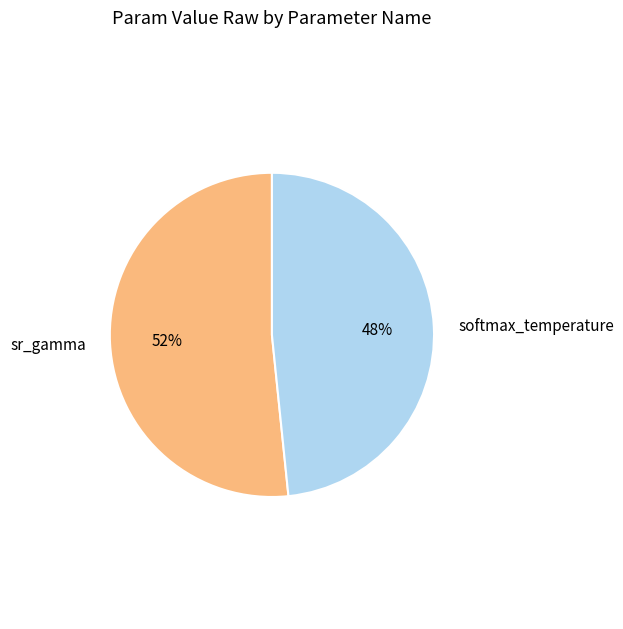

Is there a majority slice in this chart?

Yes